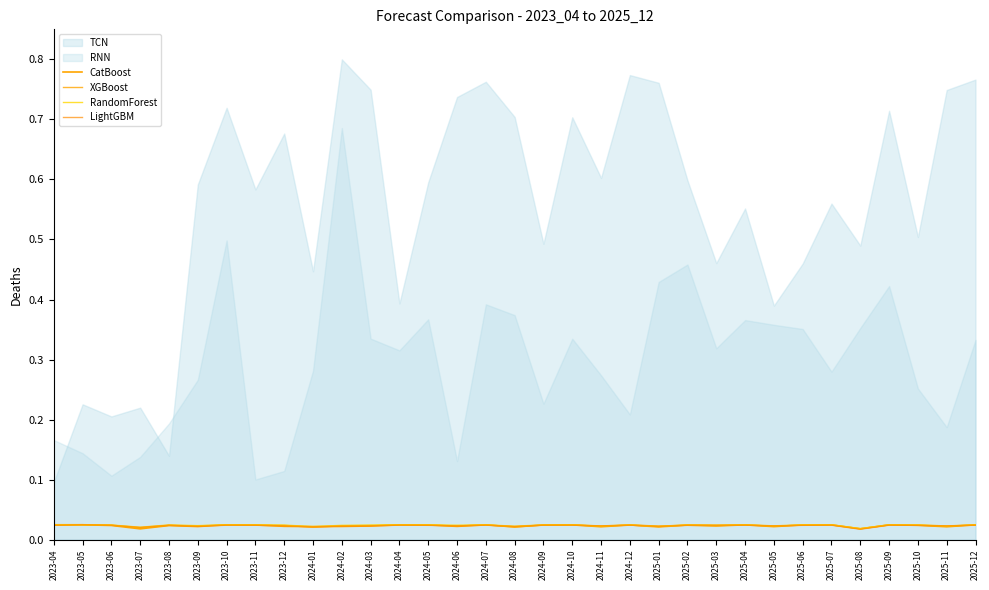

The LightGBM series shows 0.0 at 2025-07. True or false?

True